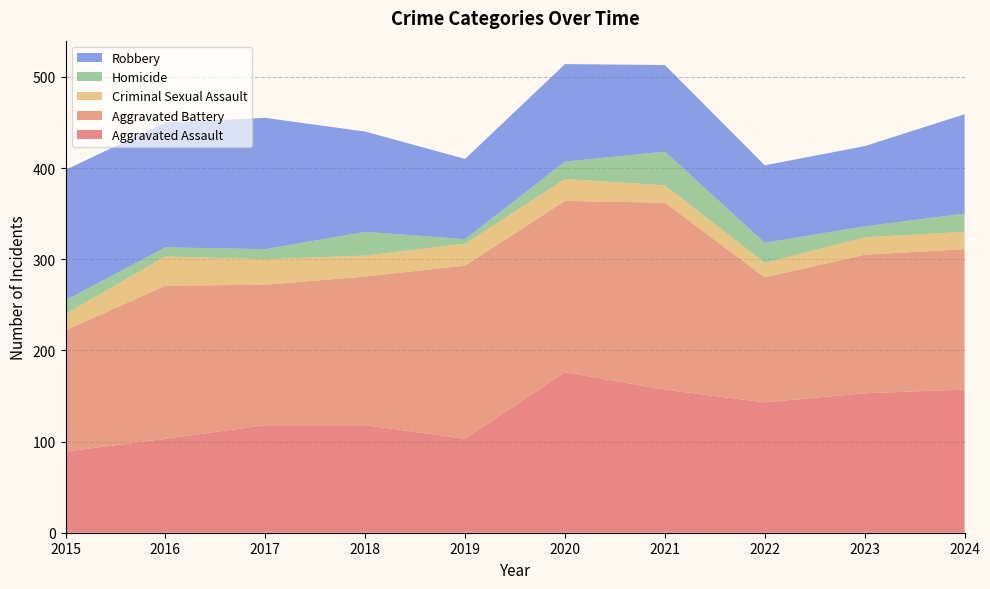

Reading left to right, transcribe all the data shown in this chart.

Aggravated Assault: 2015=89	2016=103	2017=118	2018=118	2019=103	2020=176	2021=157	2022=143	2023=153	2024=157
Aggravated Battery: 2015=133	2016=168	2017=154	2018=163	2019=190	2020=188	2021=205	2022=137	2023=152	2024=154
Criminal Sexual Assault: 2015=18	2016=32	2017=28	2018=23	2019=24	2020=24	2021=19	2022=16	2023=19	2024=19
Homicide: 2015=15	2016=10	2017=11	2018=26	2019=5	2020=19	2021=37	2022=22	2023=12	2024=20
Robbery: 2015=143	2016=137	2017=144	2018=110	2019=88	2020=107	2021=95	2022=85	2023=88	2024=109